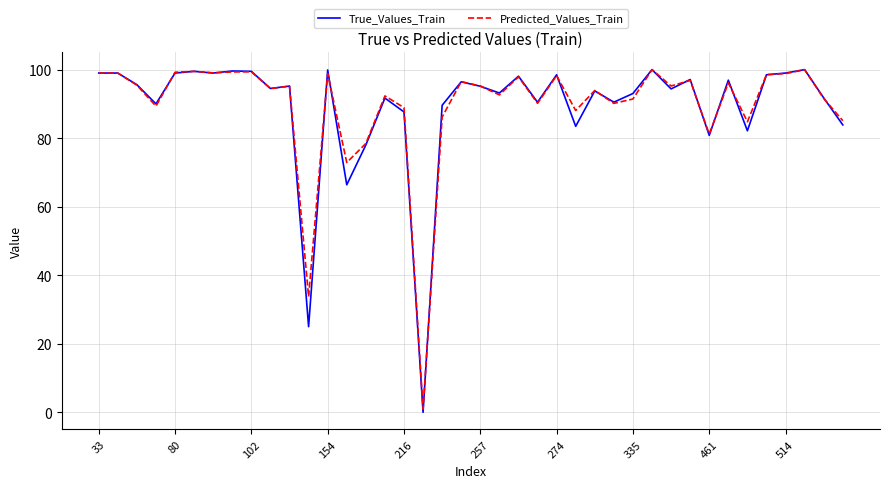

True or false: Predicted_Values_Train and True_Values_Train cross at least once.

True